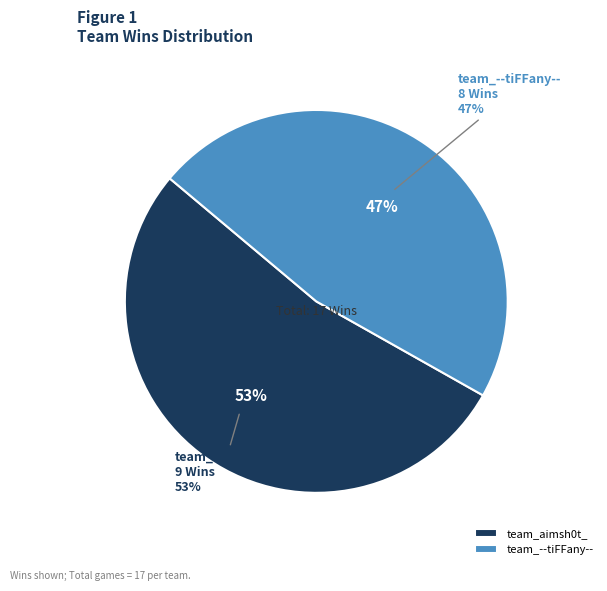

Is it true that team_--tiFFany-- is 52% of the pie?

False